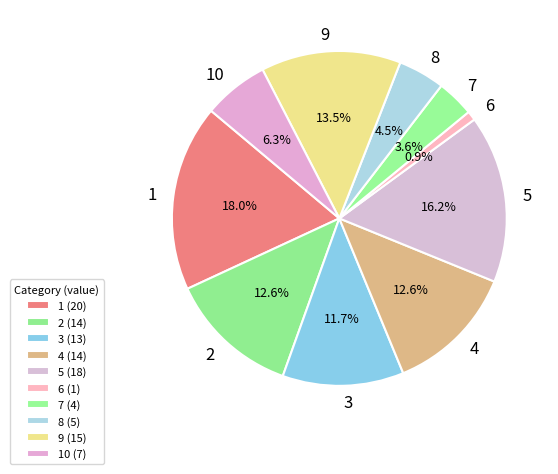

Is there any slice that represents more than half of the pie?

No